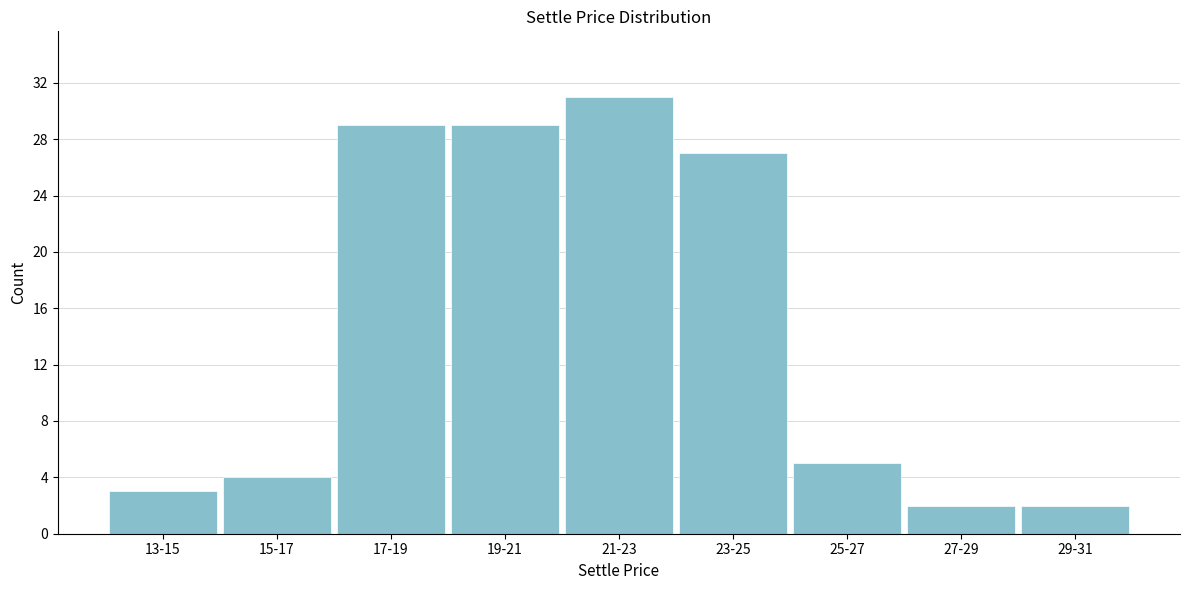

Reading left to right, list all the values displayed in this chart.

13-15=3	15-17=4	17-19=29	19-21=29	21-23=31	23-25=27	25-27=5	27-29=2	29-31=2